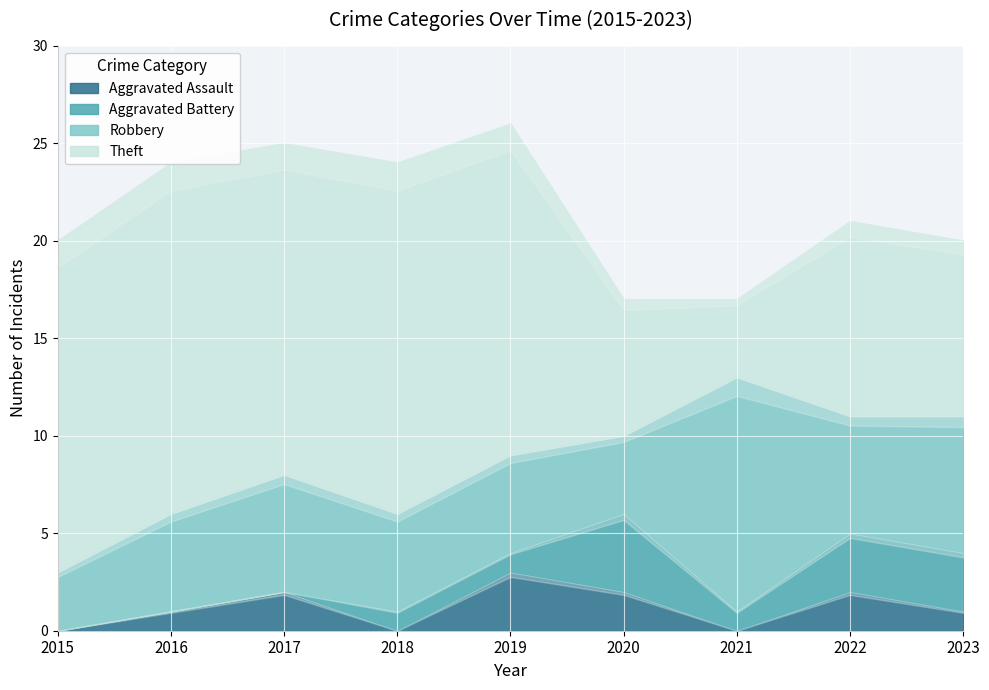

How many data points in Aggravated Battery are above 1?

3